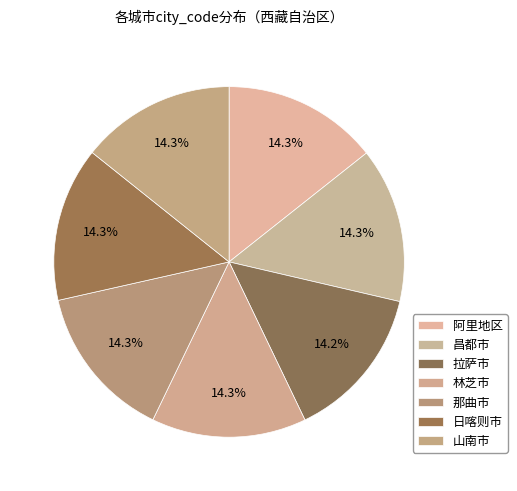

Is it true that 那曲市 is 27% of the pie?

False